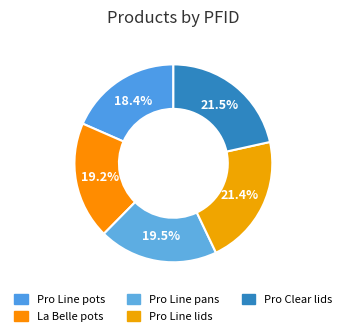

Count the number of slices in the pie.

5